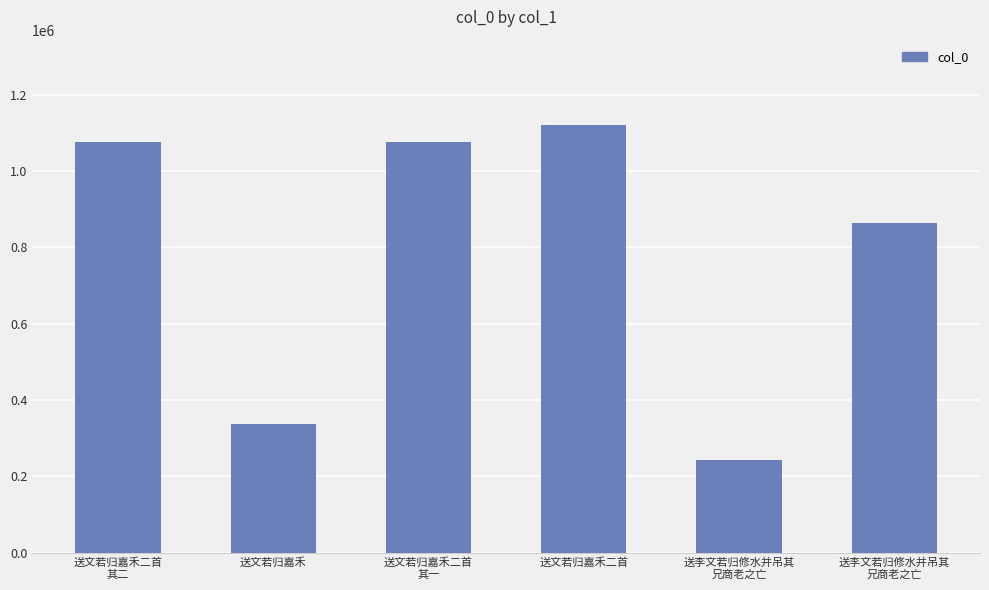

How many bars are there in total?

6